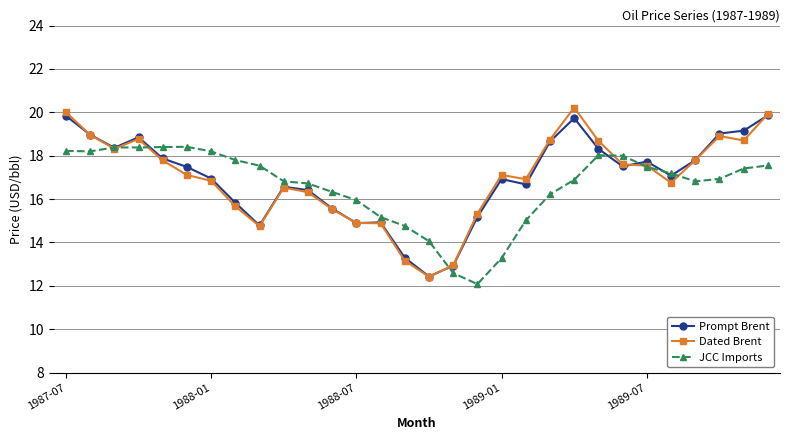

Does the chart display data point markers on the line(s)?

Yes